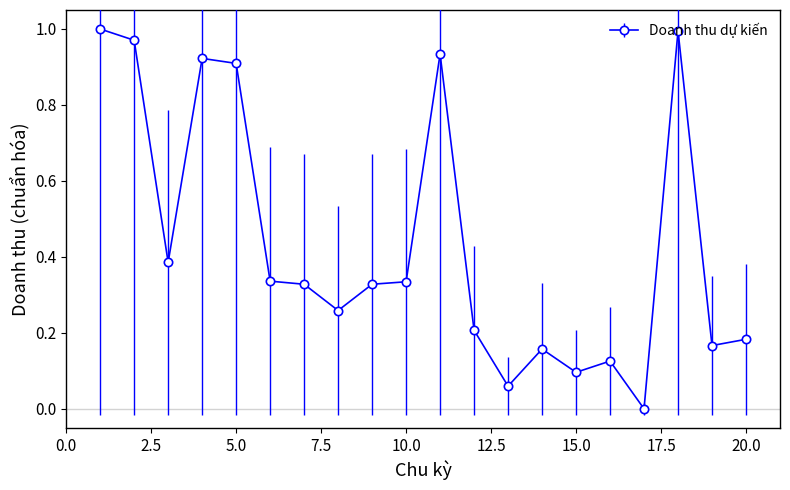

What is the sum of all values?

8.7